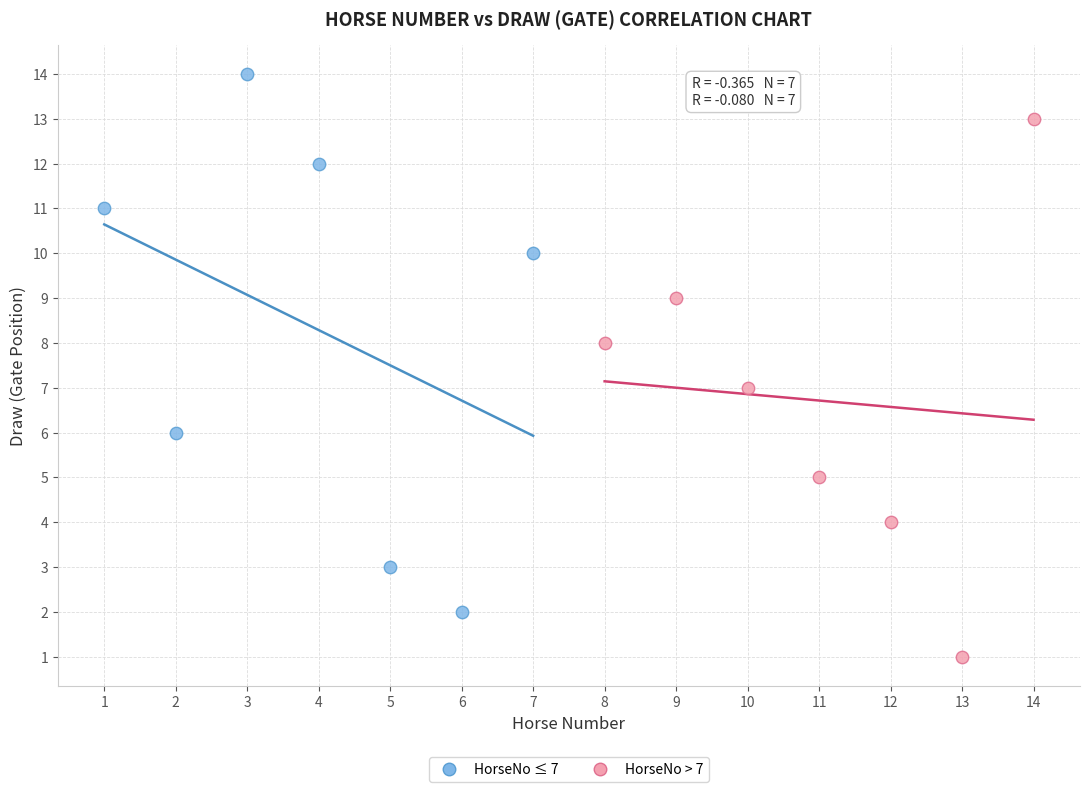

Which series reaches the minimum Y coordinate?

HorseNo > 7